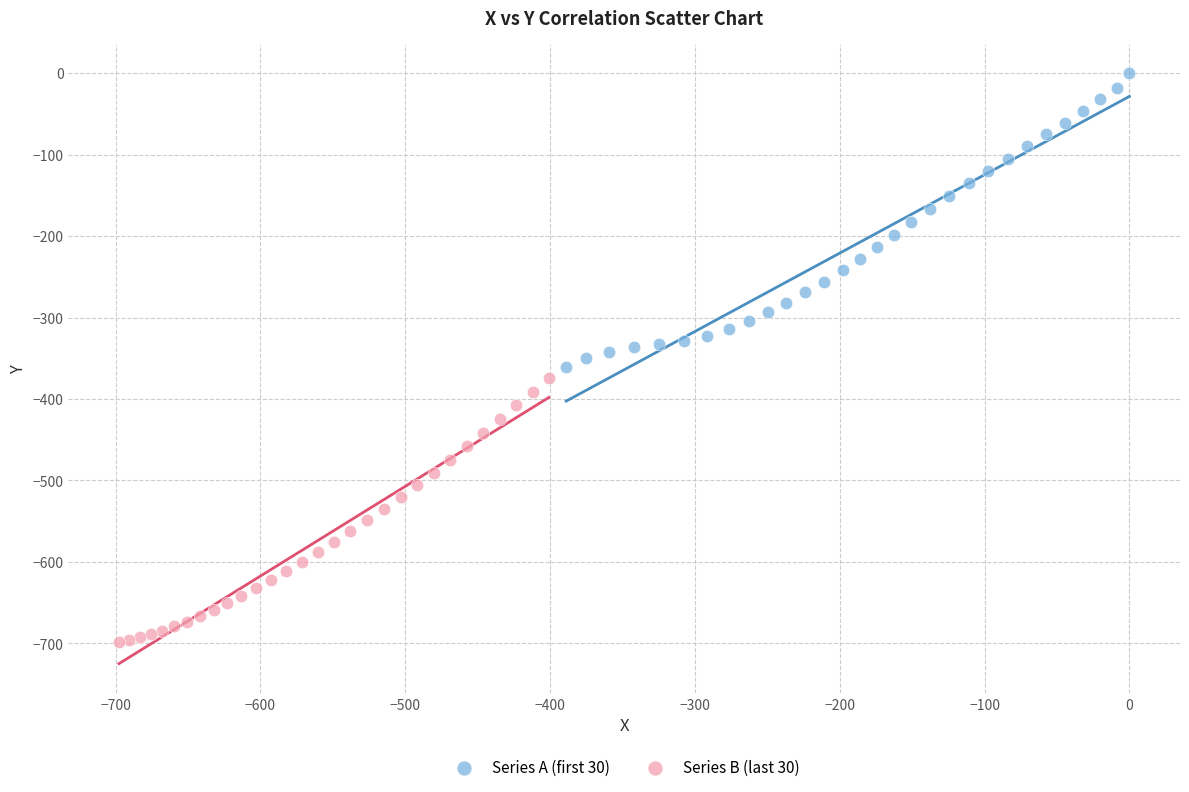

Which series has the widest spread of Y values?

Series A (first 30)